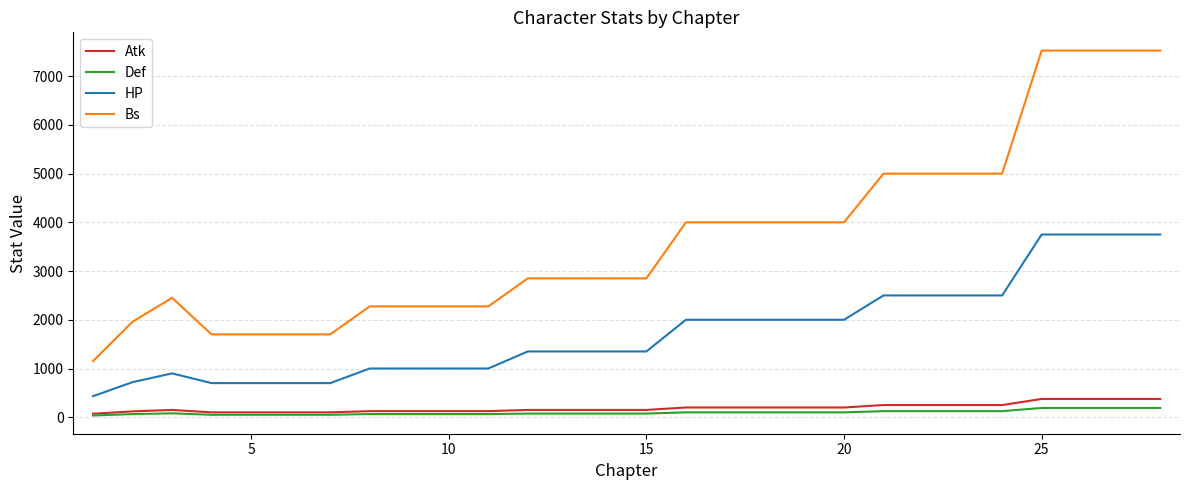

True or false: Atk and Bs cross at least once.

False